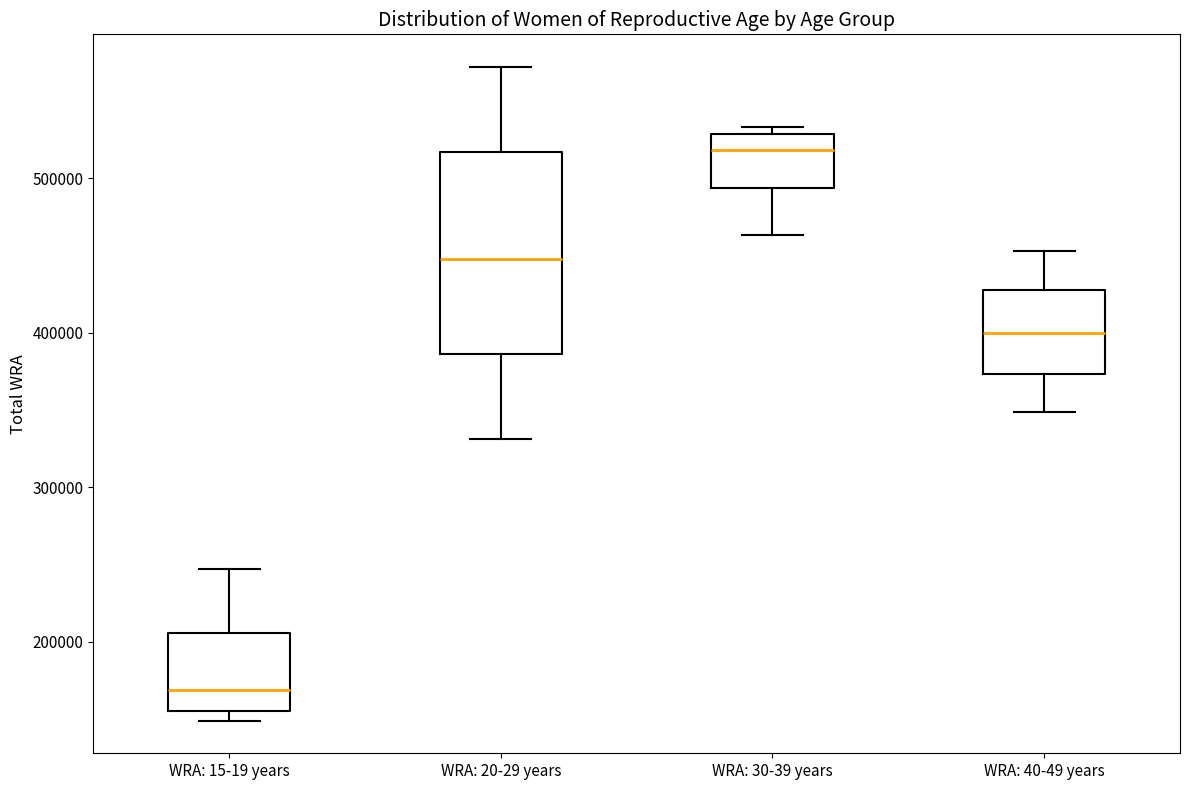

Comparing the boxes themselves (not the whiskers), which one is the tallest?

WRA: 20-29 years